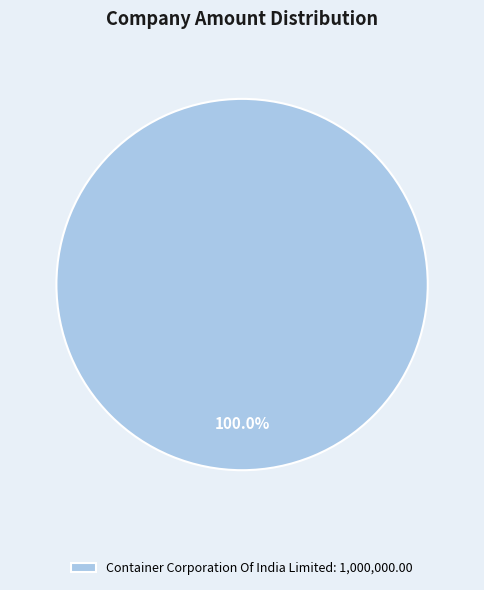

Does Container Corporation Of India Limited: 1,000,000.00 represent more than half of the total?

Yes